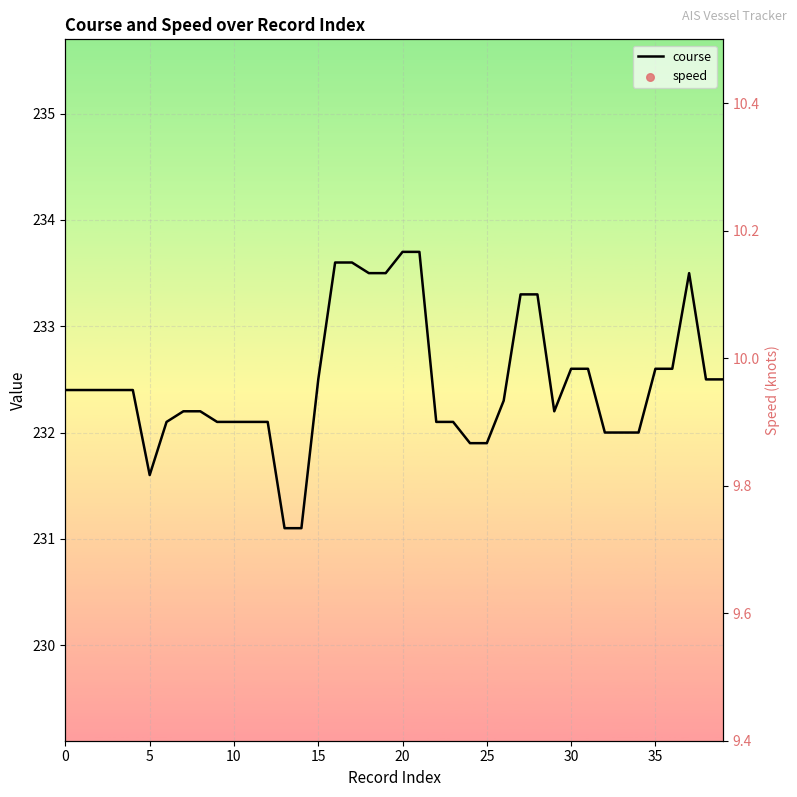

What is the total value across all series at 27?

243.2